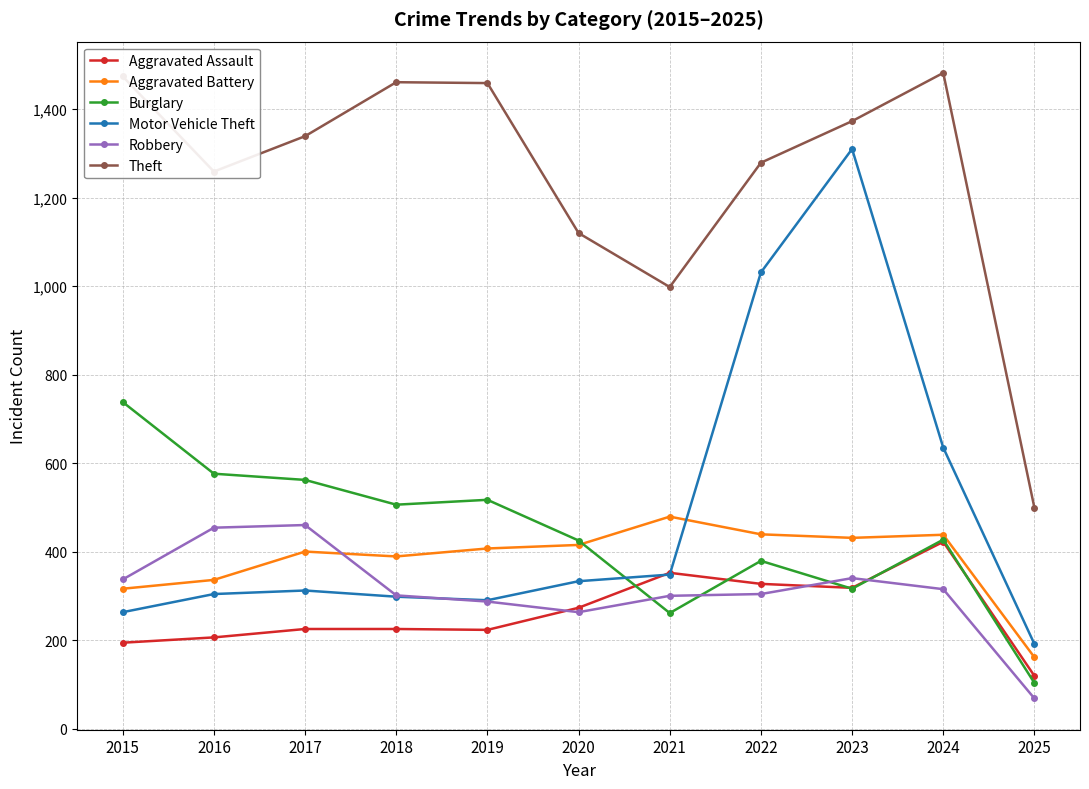

In Robbery, how many points are higher than both neighbors (excluding endpoints)?

2